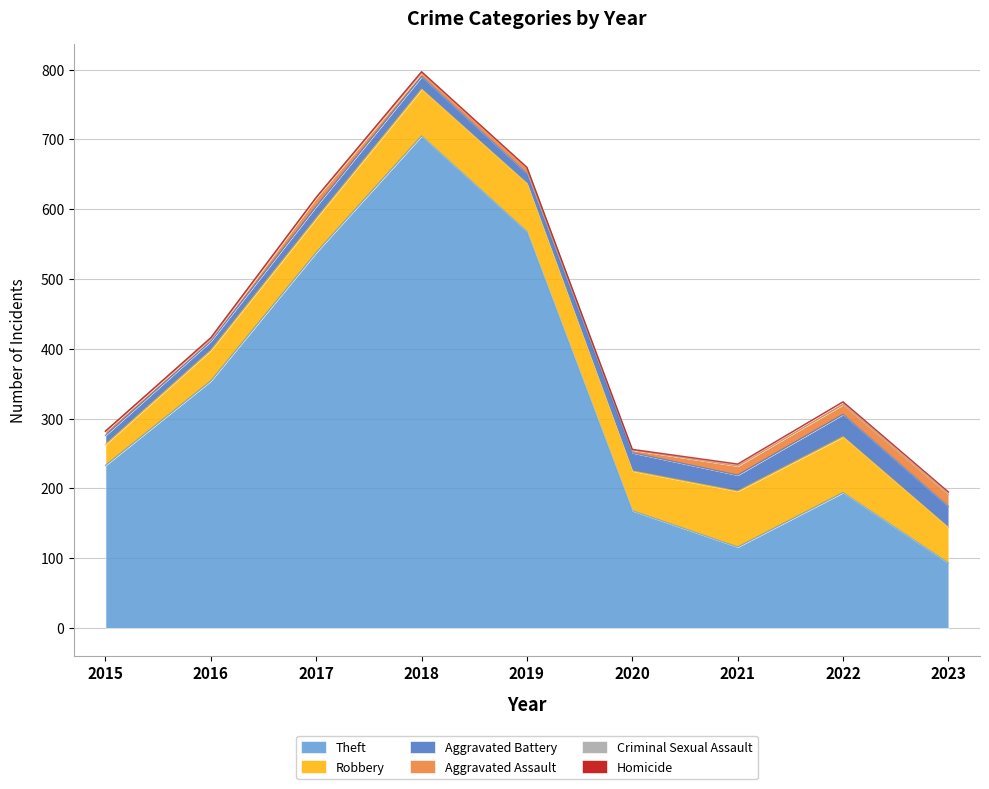

What is the difference between the Robbery values at 2018 and 2016?

23